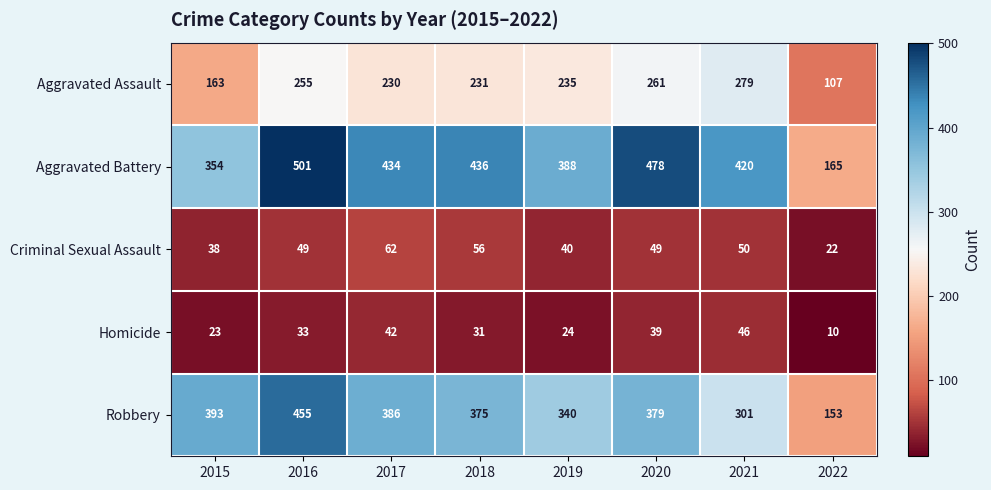

What is the average value of the Criminal Sexual Assault series?

46